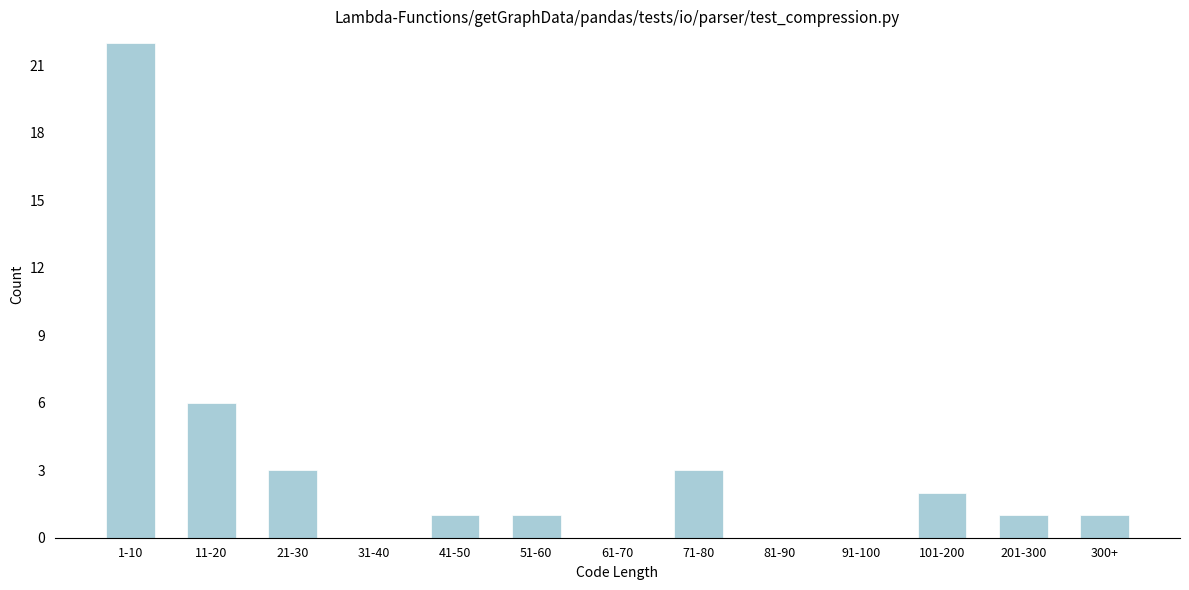

Reading right to left, list all the values displayed in this chart.

300+=1	201-300=1	101-200=2	91-100=0	81-90=0	71-80=3	61-70=0	51-60=1	41-50=1	31-40=0	21-30=3	11-20=6	1-10=22